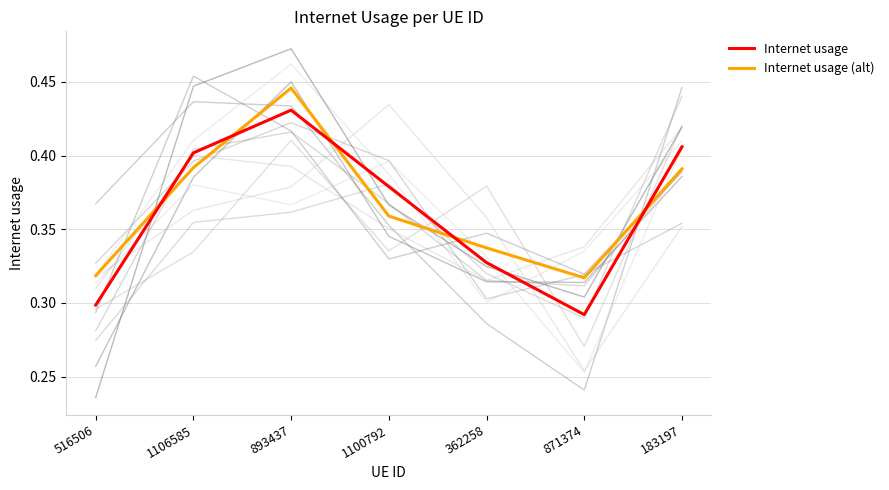

Is the value of Internet usage at 893437 greater than the value of Internet usage (alt) at 516506?

Yes